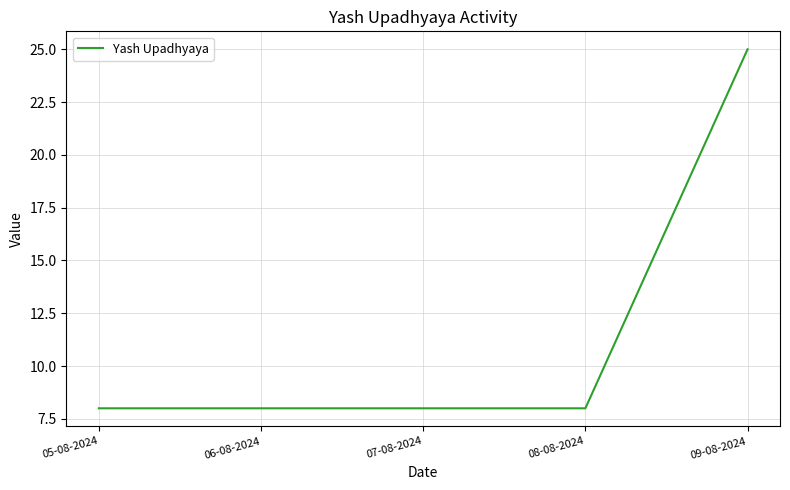

True or false: the data has more than 2 interior local peaks.

False